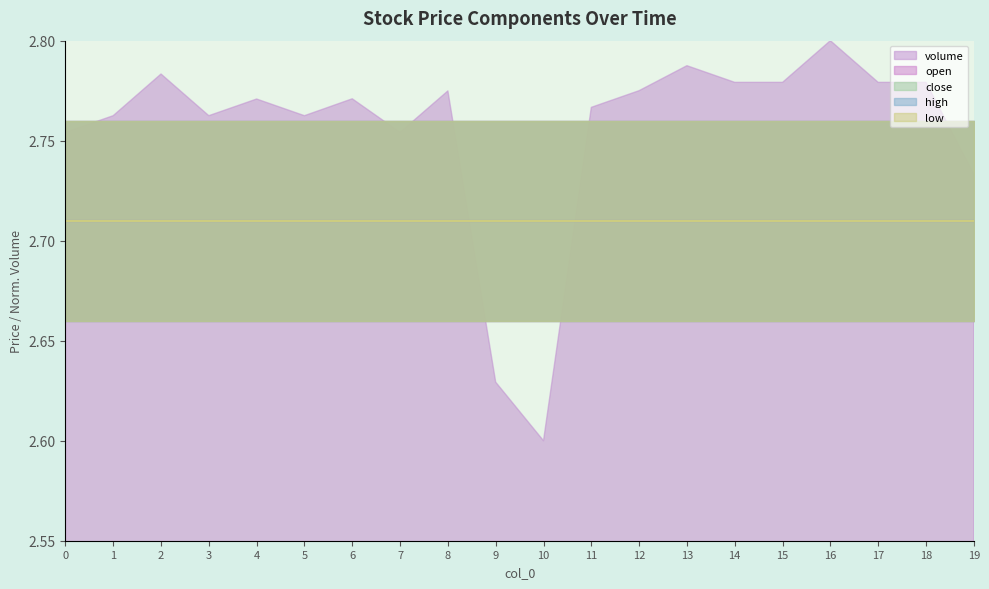

What is the sum of the high values at 2 and 0?

5.4